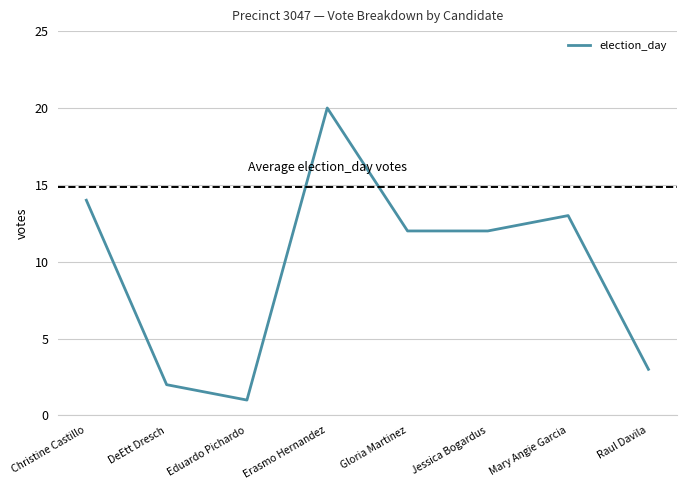

What is the approximate value at Gloria Martinez, to the nearest 5?

10